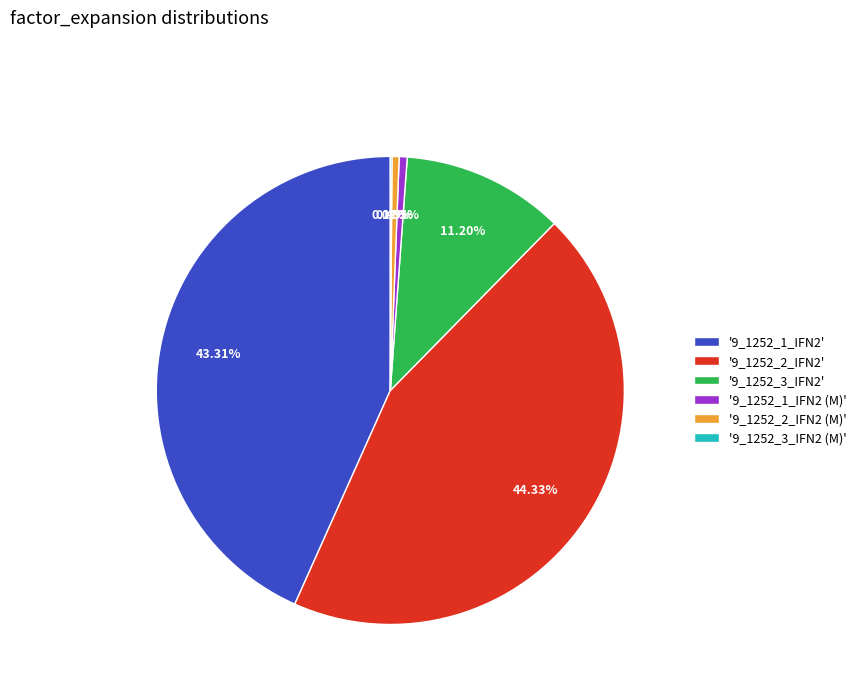

Between '9_1252_1_IFN2' and '9_1252_3_IFN2', which is larger?

'9_1252_1_IFN2'